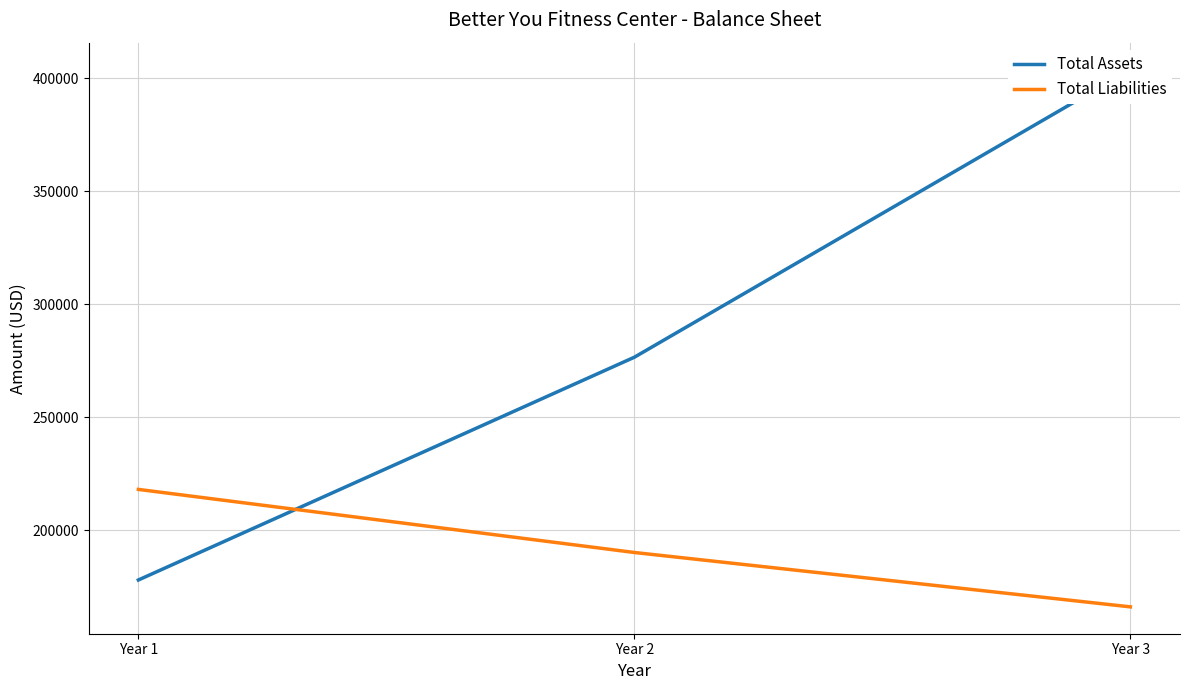

Rank the categories by Total Liabilities value from lowest to highest.

Year 3, Year 2, Year 1